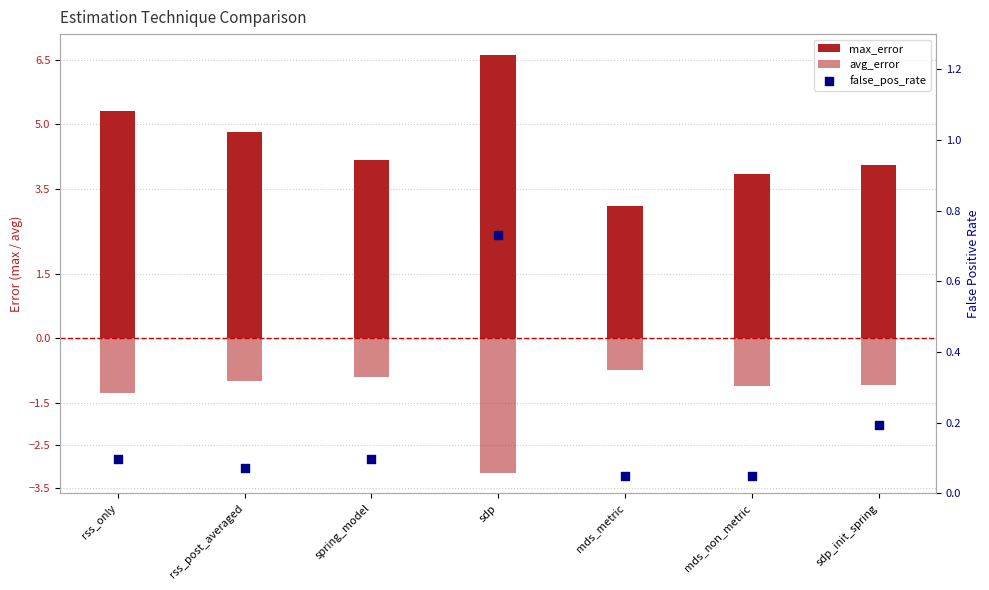

Which series has the largest total across all categories?

max_error